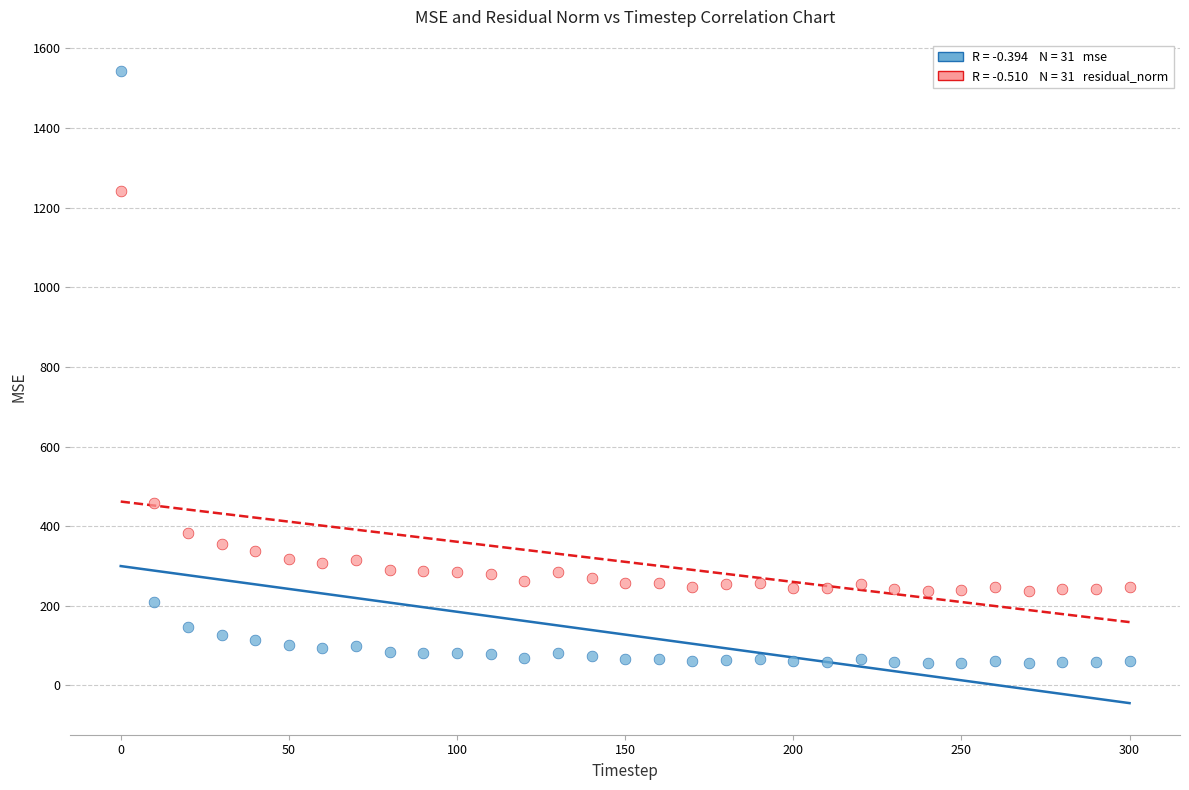

Across all series, what Y value is closest to 799?

457.4